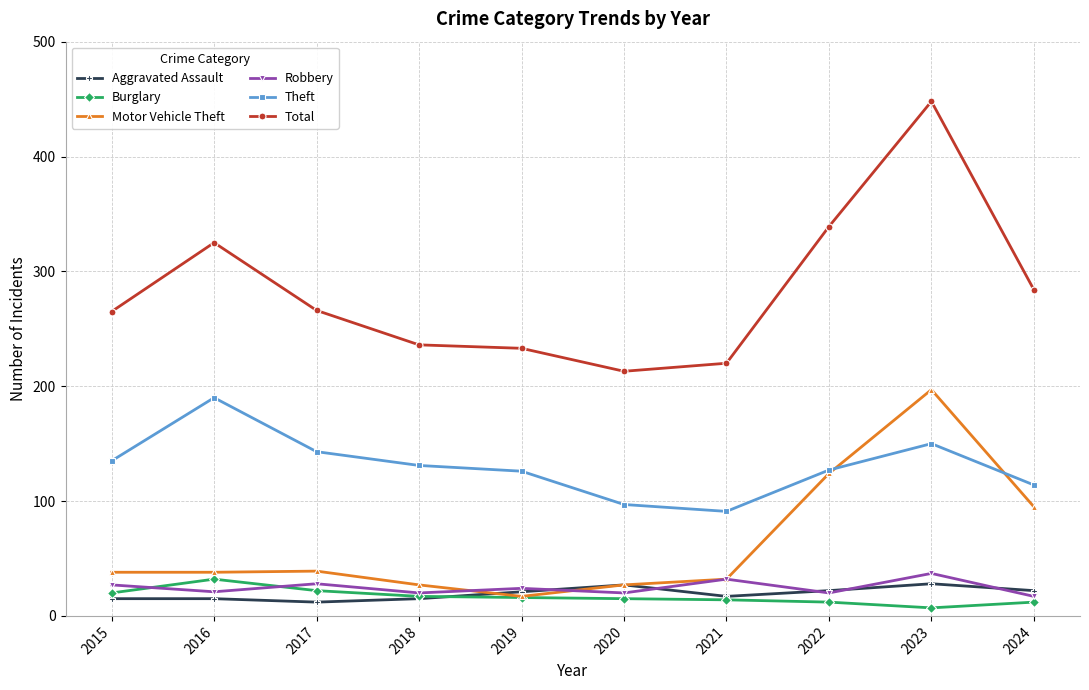

Rank the series by their maximum value, from lowest to highest.

Aggravated Assault, Burglary, Robbery, Theft, Motor Vehicle Theft, Total